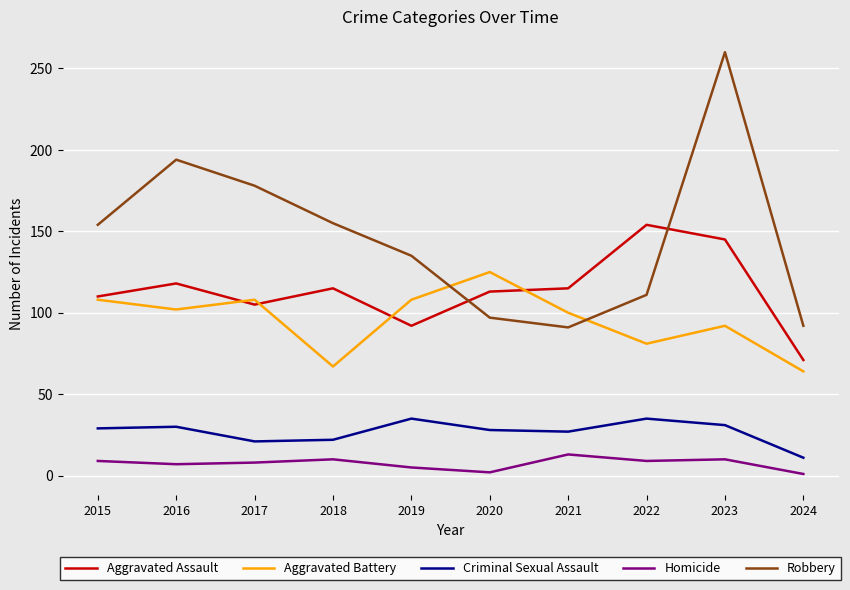

What is the lowest value of the Robbery series?

91